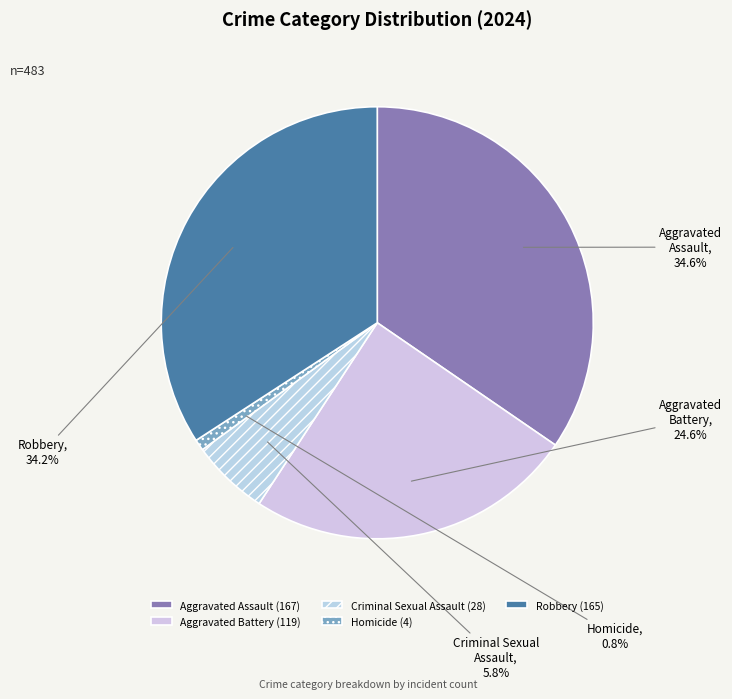

The Criminal Sexual Assault slice represents 20% of the pie. True or false?

False